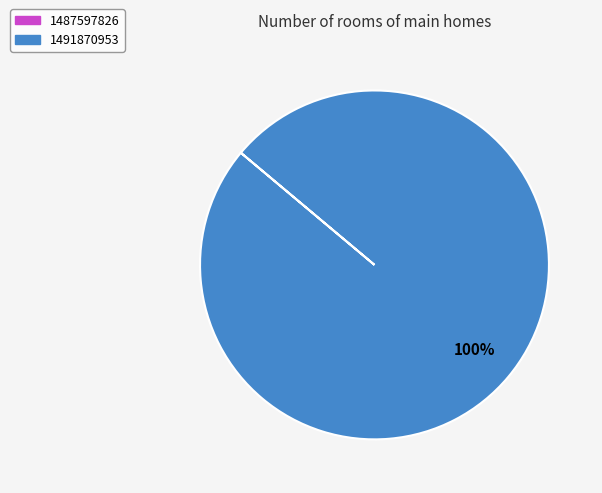

Is there a majority slice in this chart?

Yes